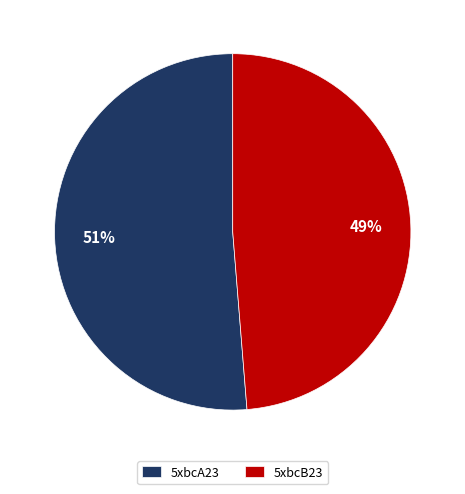

Which slice is the largest?

5xbcA23